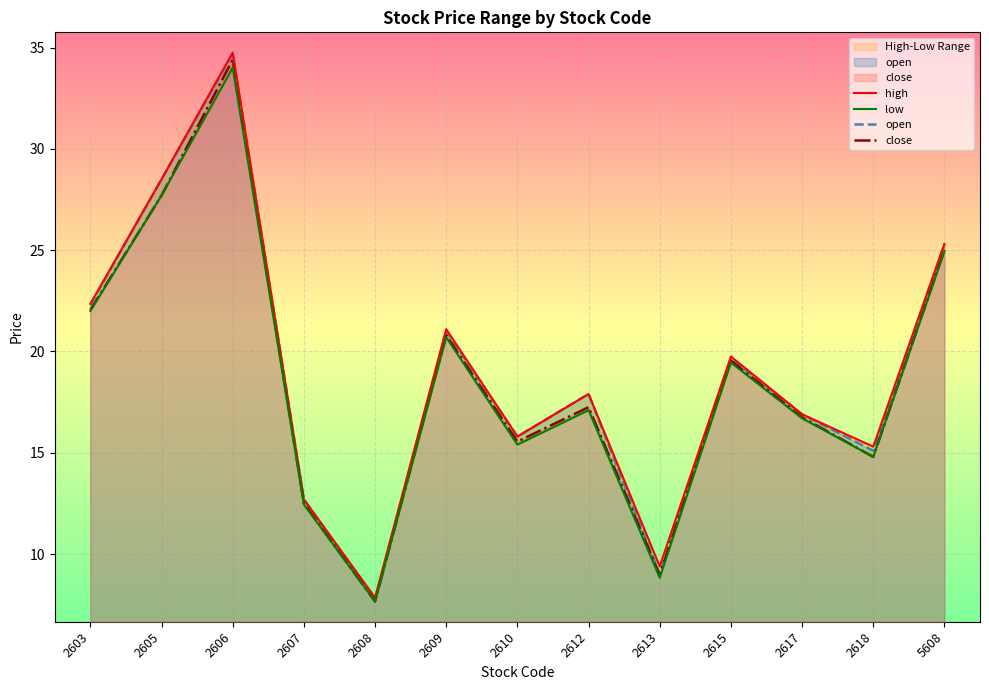

Reading left to right, extract all data points from this chart.

high: 22.4	28.5	34.8	12.7	7.8	21.1	15.8	17.9	9.4	19.8	16.9	15.3	25.3
low: 22.0	27.7	34.0	12.4	7.7	20.7	15.4	17.1	8.8	19.4	16.7	14.8	24.9
open: 22.3	28.5	34.7	12.7	7.8	21.0	15.8	17.9	9.0	19.6	16.9	15.1	25.3
close: 22.1	27.7	34.4	12.5	7.7	20.8	15.6	17.2	9.0	19.6	16.8	14.8	25.0